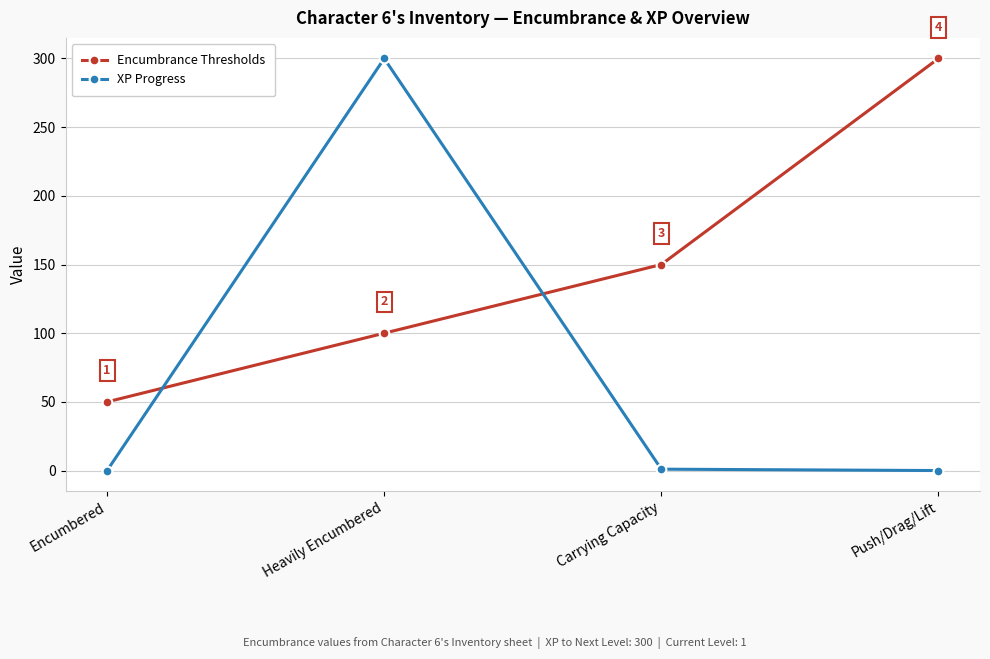

Between which two adjacent categories do Encumbrance Thresholds and XP Progress first intersect?

Encumbered and Heavily Encumbered